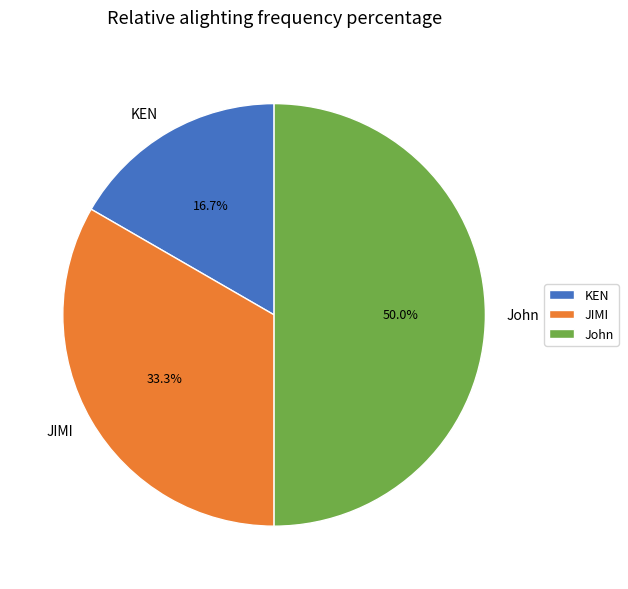

Combined, do John and KEN account for over 50%?

Yes